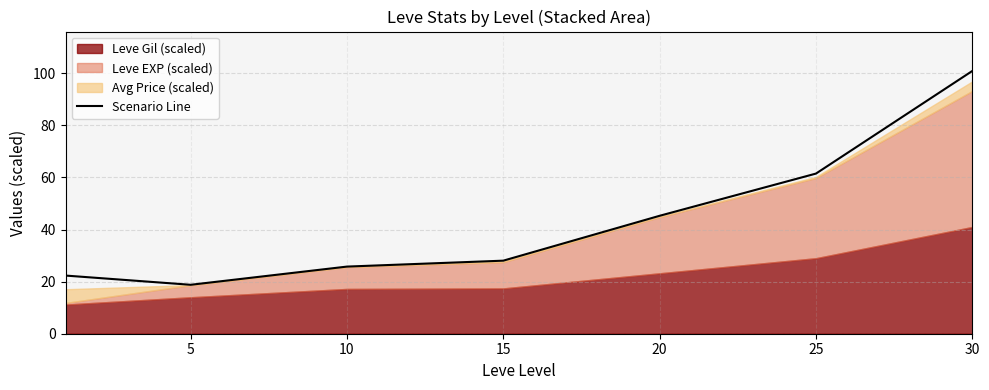

How many values are below 28?

3